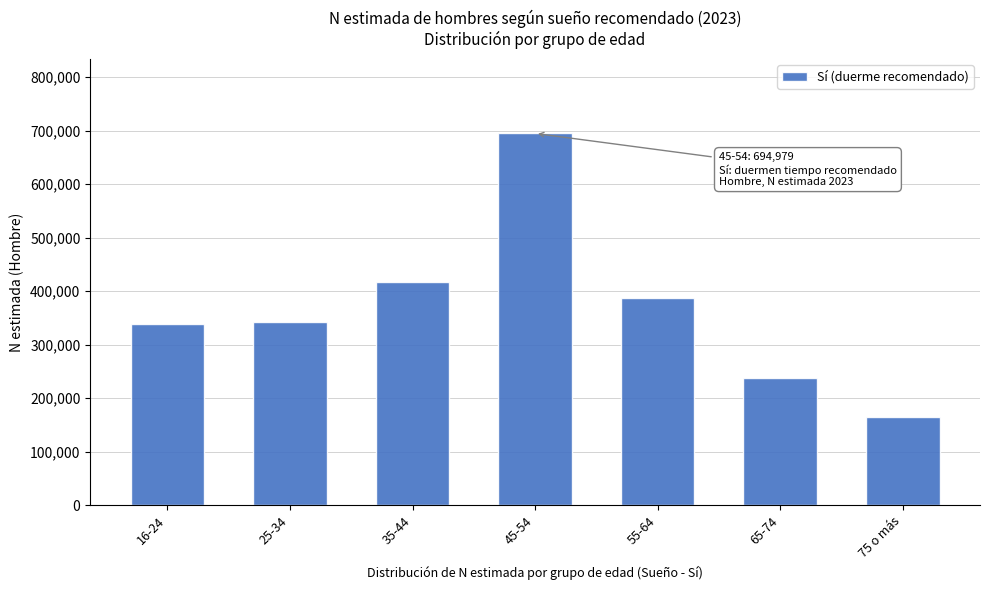

Reading right to left, what are all the values shown in this chart?

165169	236808	387837	694979	416628	342922	337835